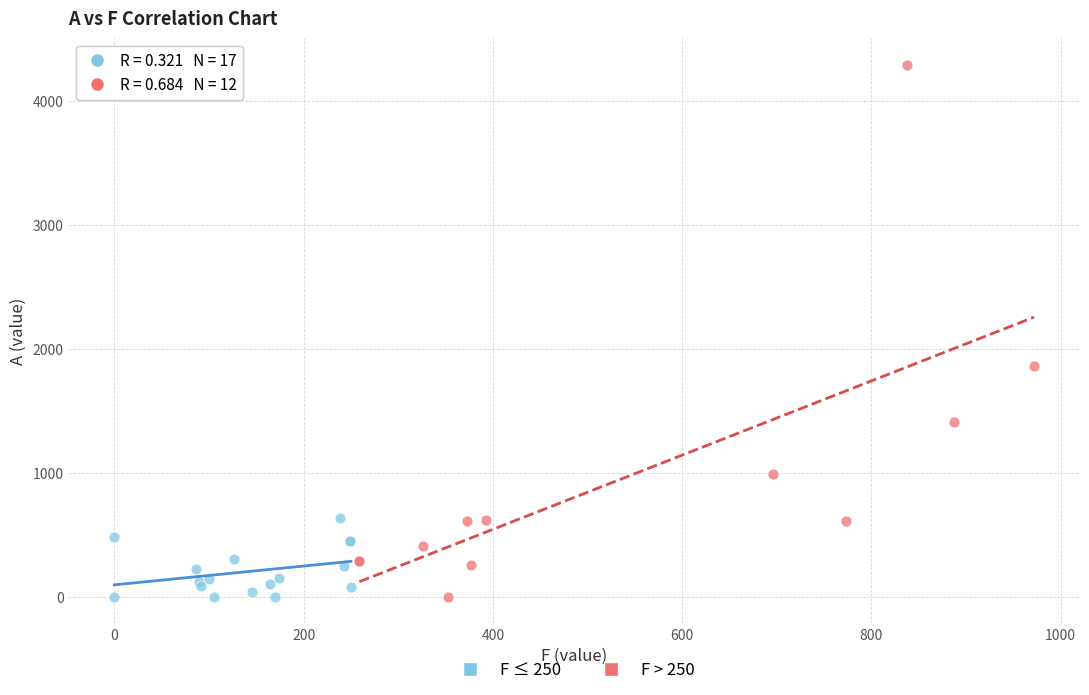

Which series reaches the maximum Y coordinate?

F > 250